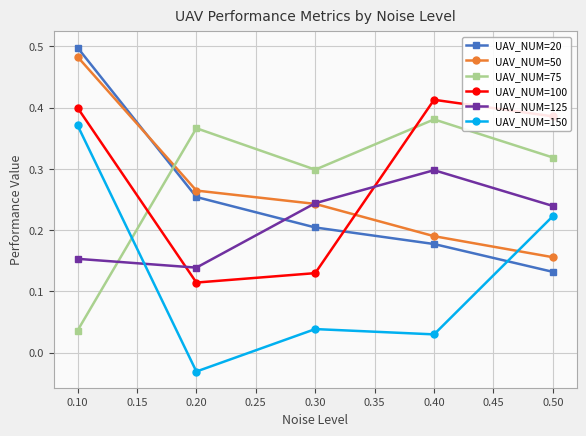

True or false: UAV_NUM=75 has more than 1 points higher than both neighbors.

True